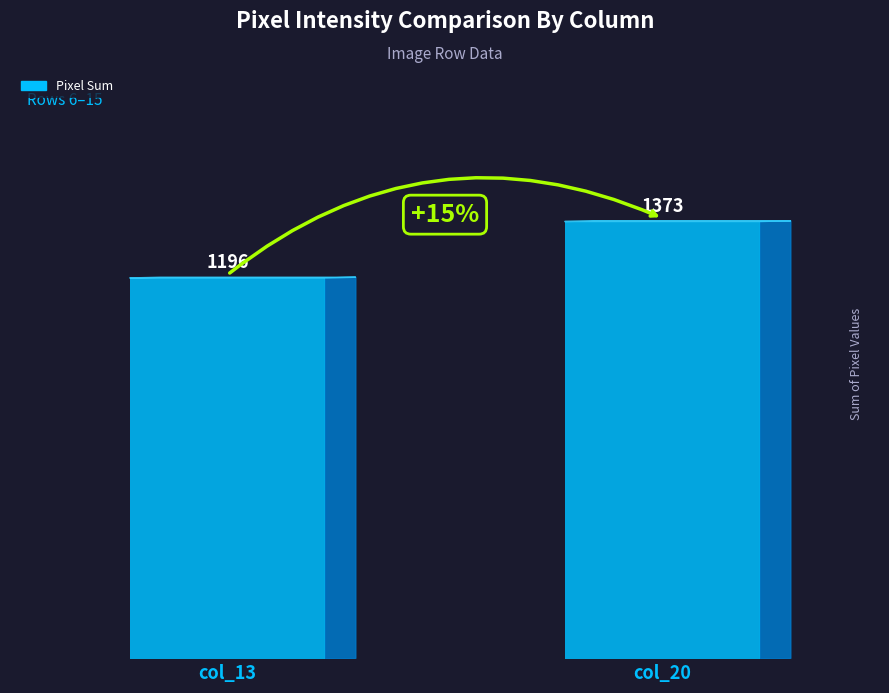

How many series are shown in this chart?

1